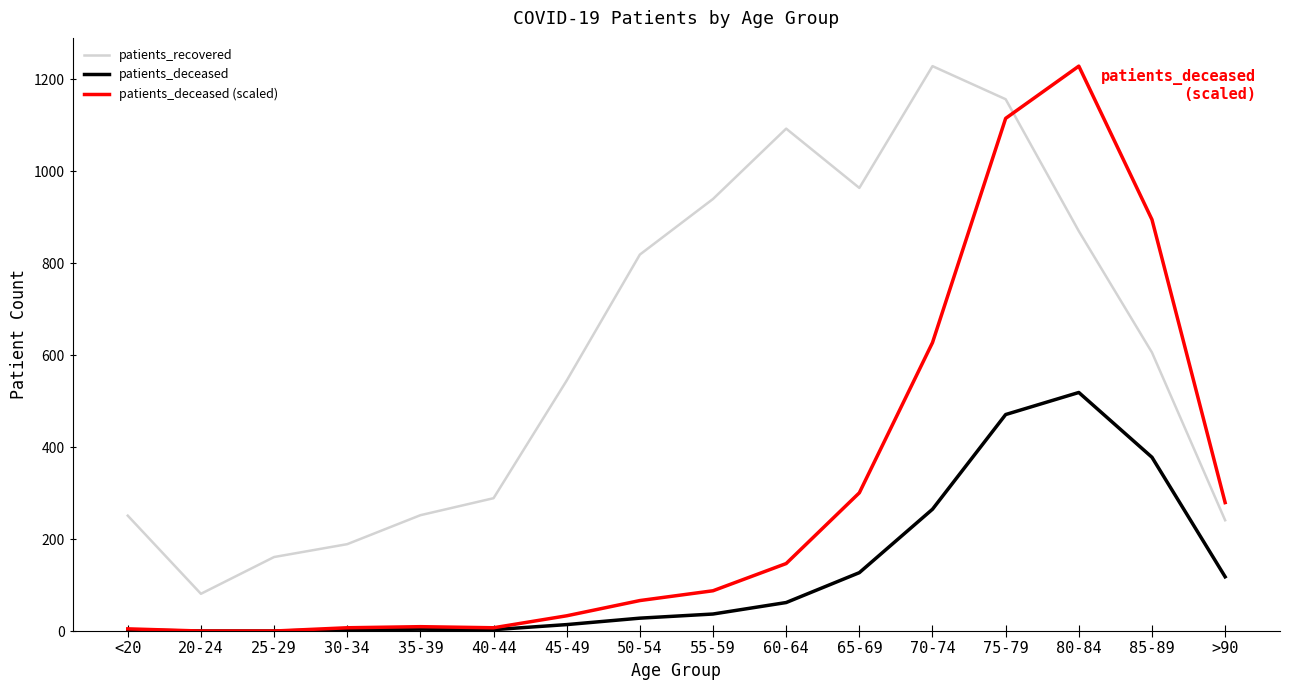

At which label does patients_recovered first exceed 606?

50-54